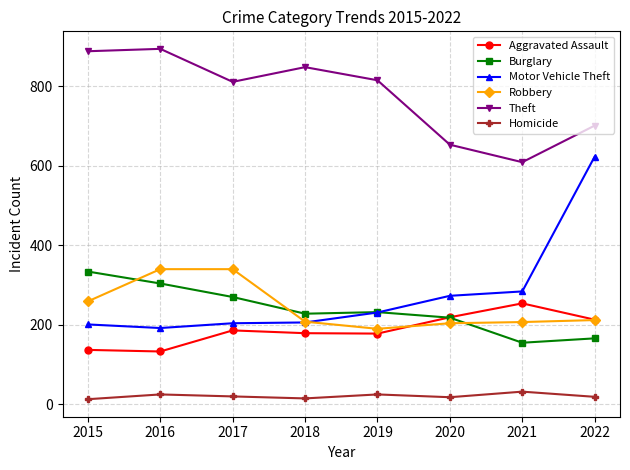

What is the maximum value shown in the chart?

894